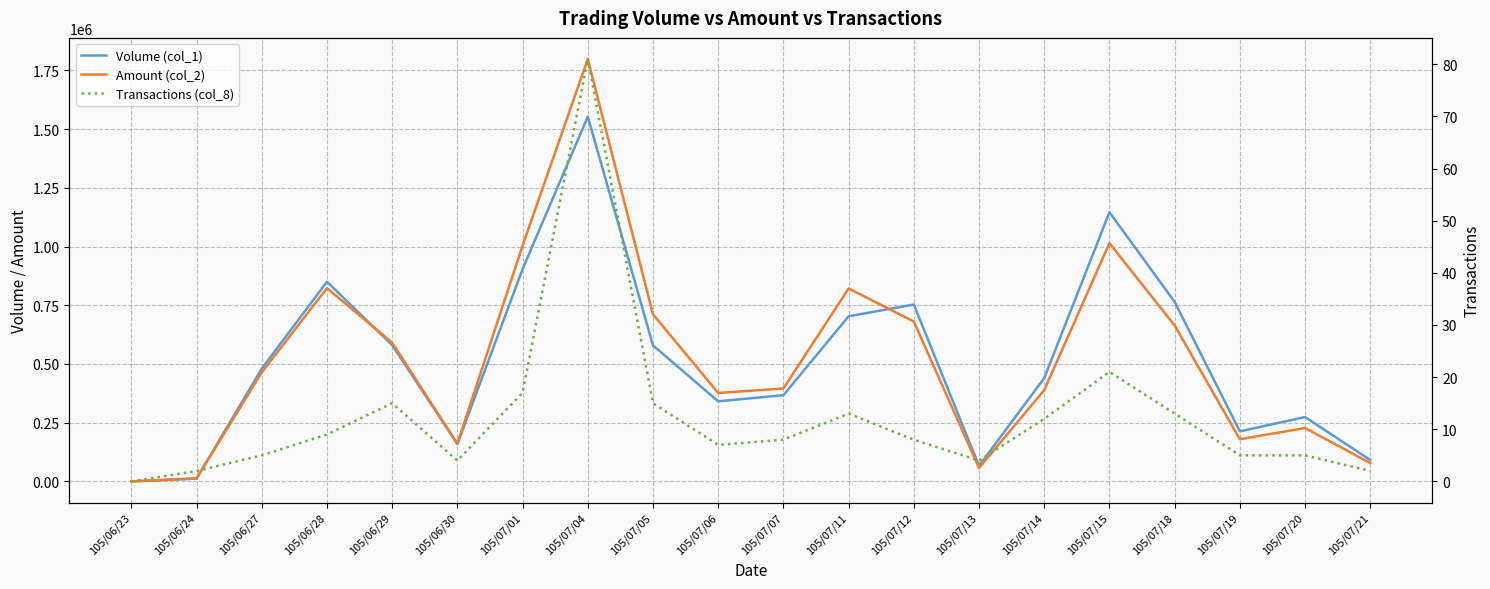

Which series has the largest total across all categories?

Amount (col_2)